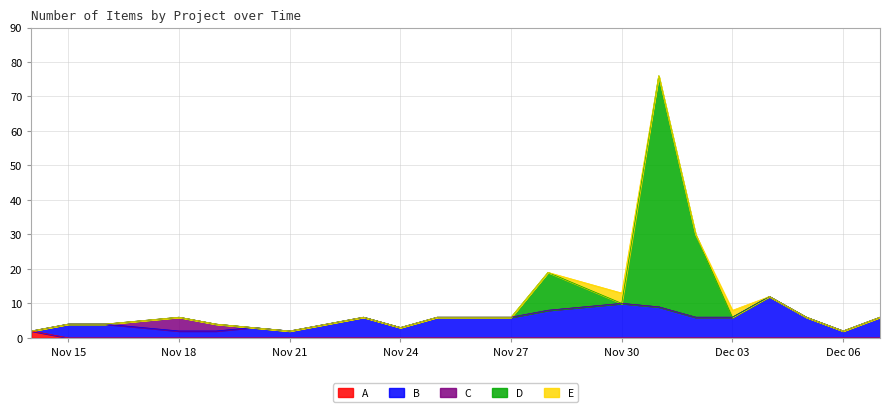

What are all the series names shown in the legend?

A, B, C, D, E